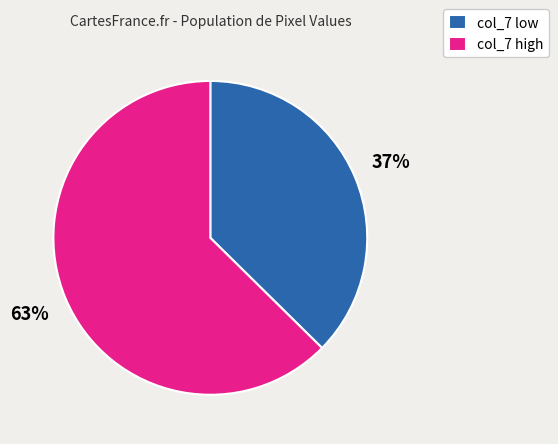

Is there a majority slice in this chart?

Yes